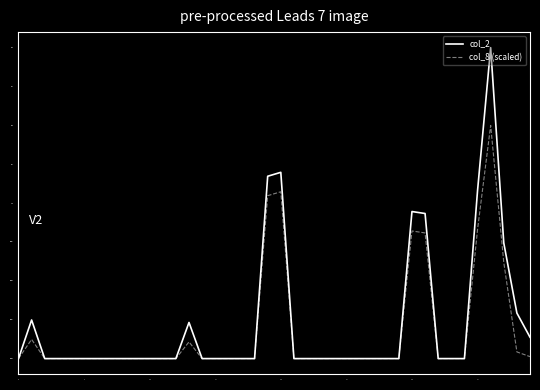

List the series in order of their peak value, lowest first.

col_8 (scaled), col_2